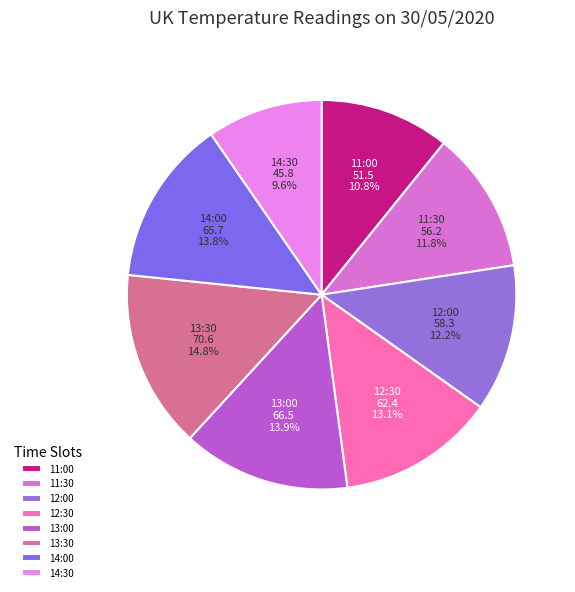

What is the smallest slice in the pie chart?

14:30